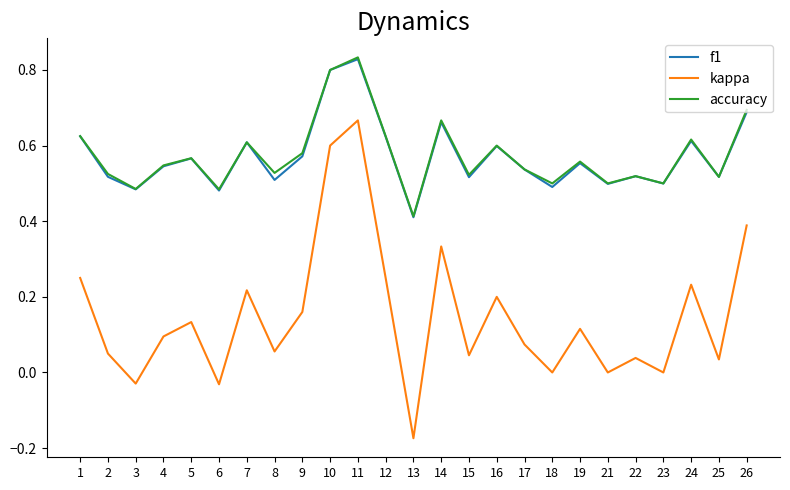

Which series has the widest spread of values?

kappa